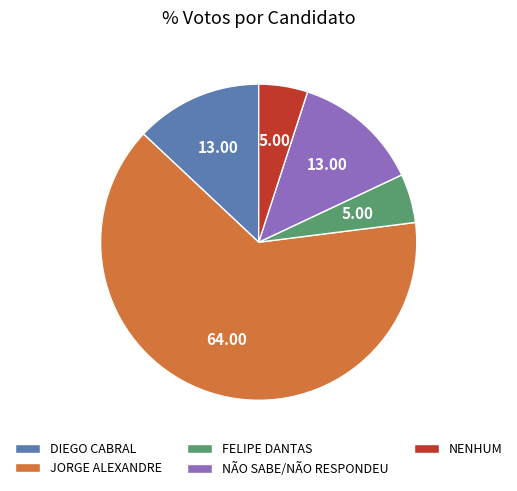

Does JORGE ALEXANDRE account for over 50% of the chart?

Yes